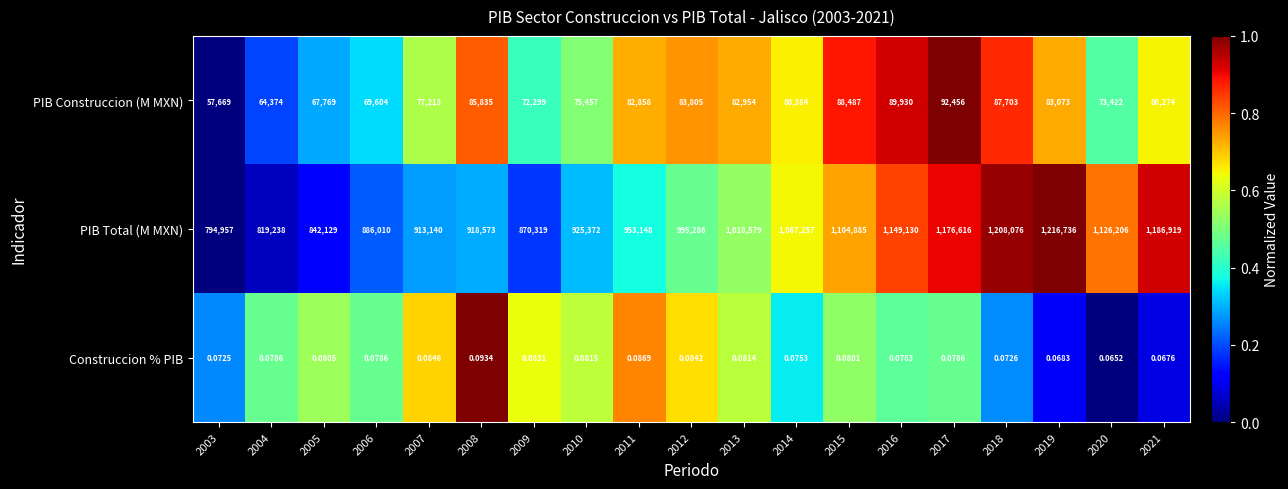

Which series has the widest spread of values?

PIB Total (M MXN)